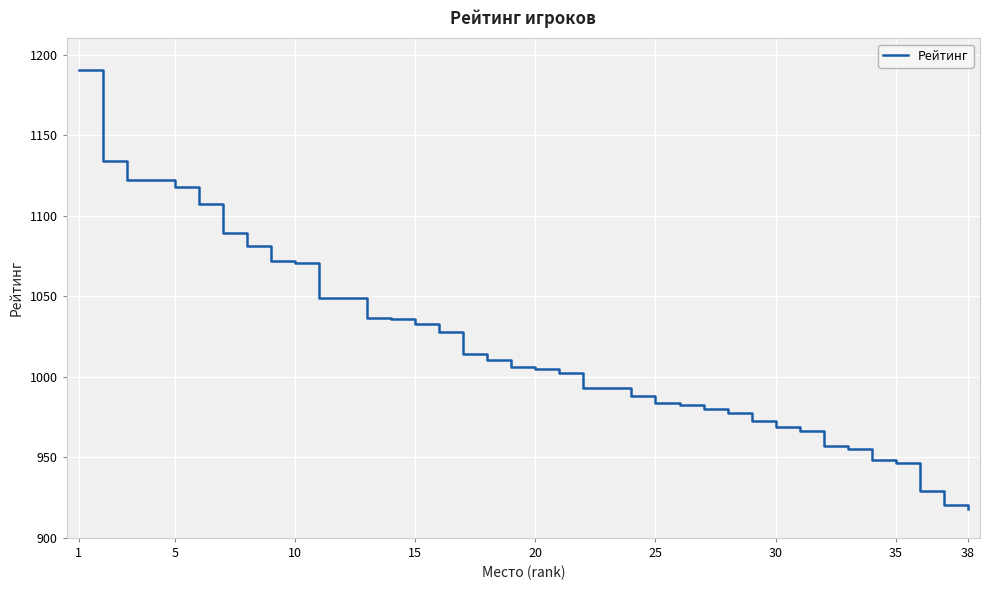

What is the greatest value displayed?

1190.3